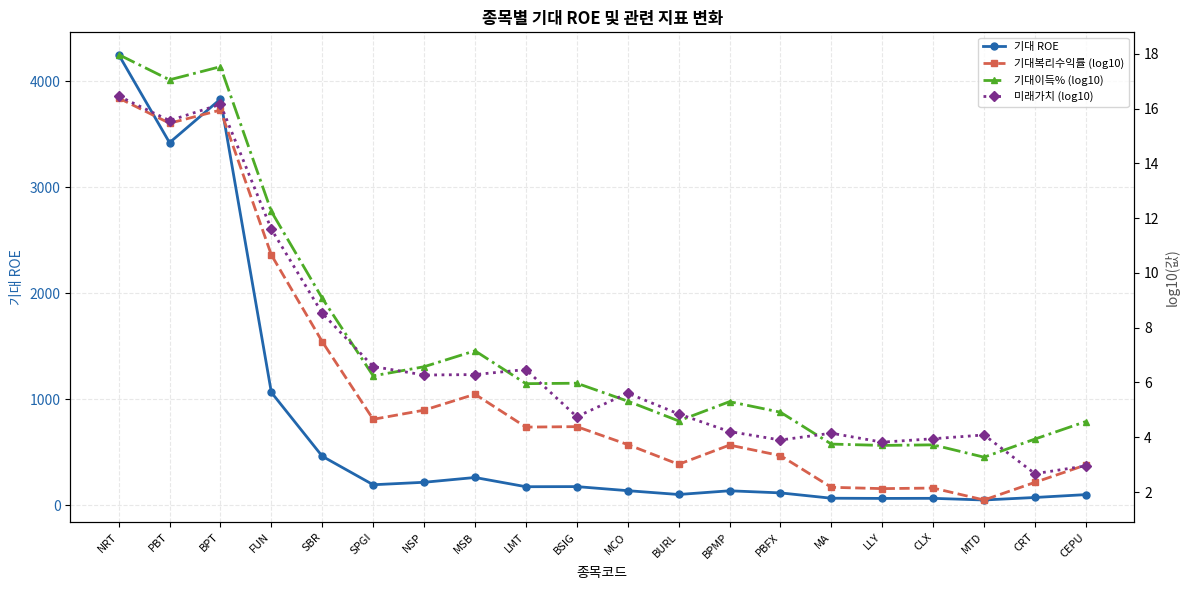

At how many categories does at least one series exceed 3225?

3